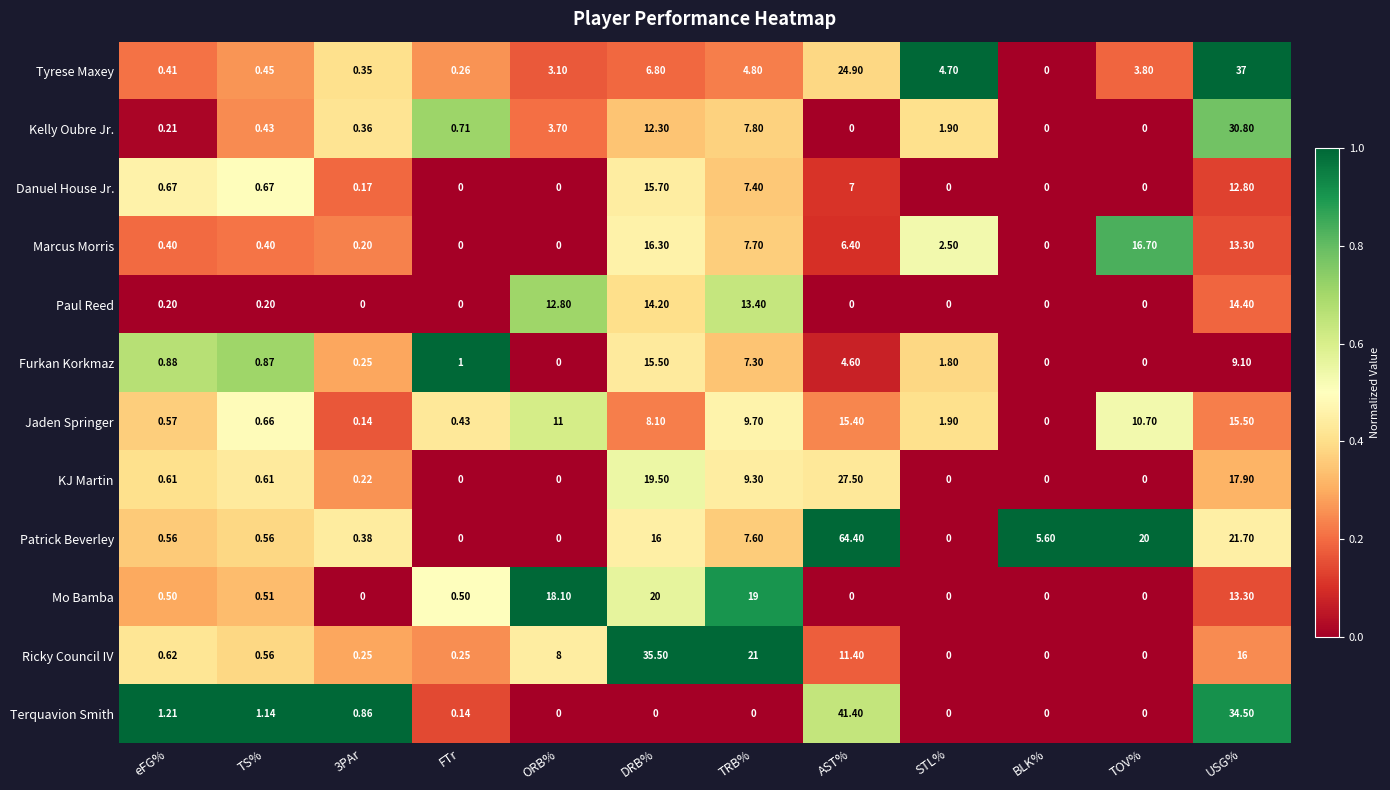

At which label does Jaden Springer reach its minimum?

BLK%